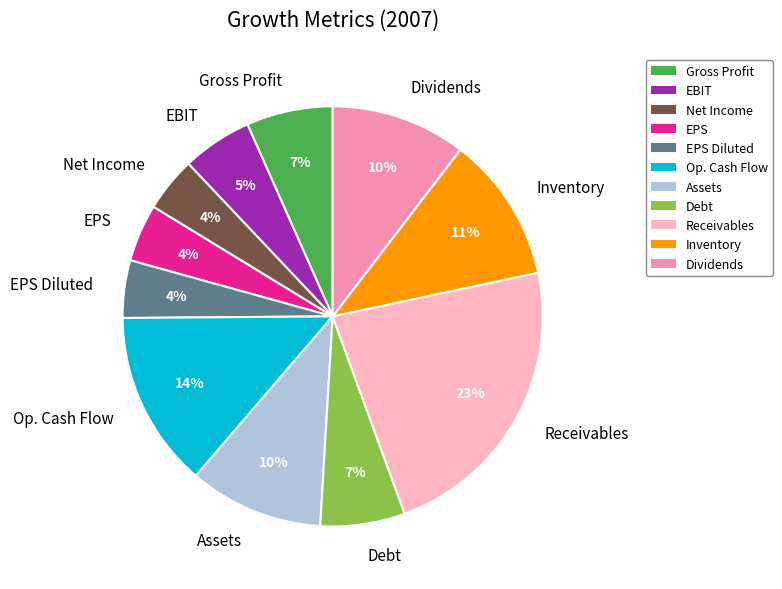

What is the largest slice in the pie chart?

Receivables